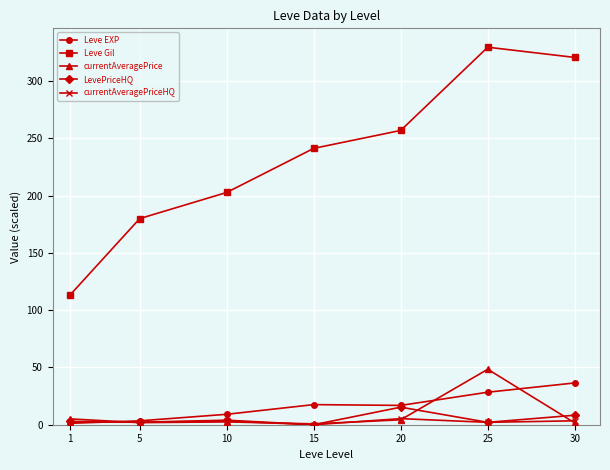

At how many categories does at least one series exceed 287?

2